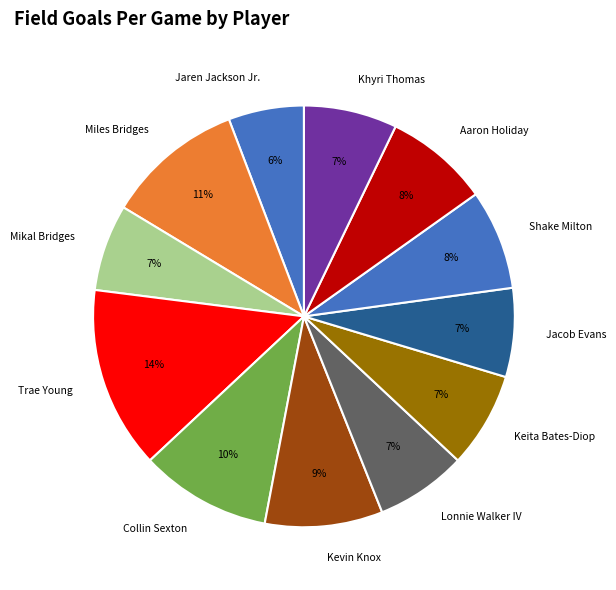

Between Khyri Thomas and Aaron Holiday, which is larger?

Aaron Holiday